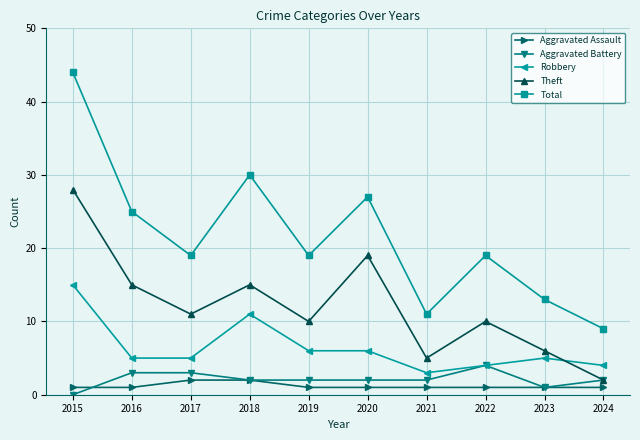

Rank the series by their maximum value, from lowest to highest.

Aggravated Assault, Aggravated Battery, Robbery, Theft, Total